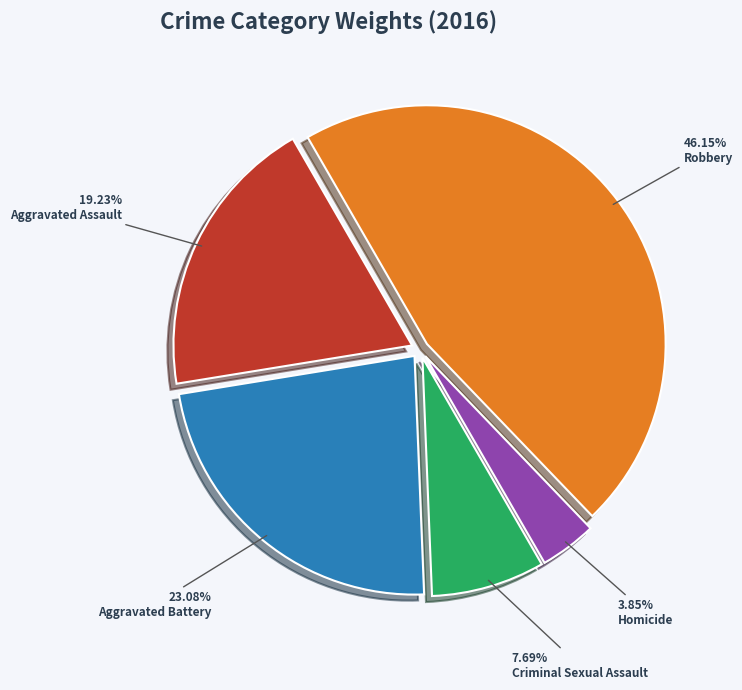

Which category has the biggest portion of the pie?

Robbery